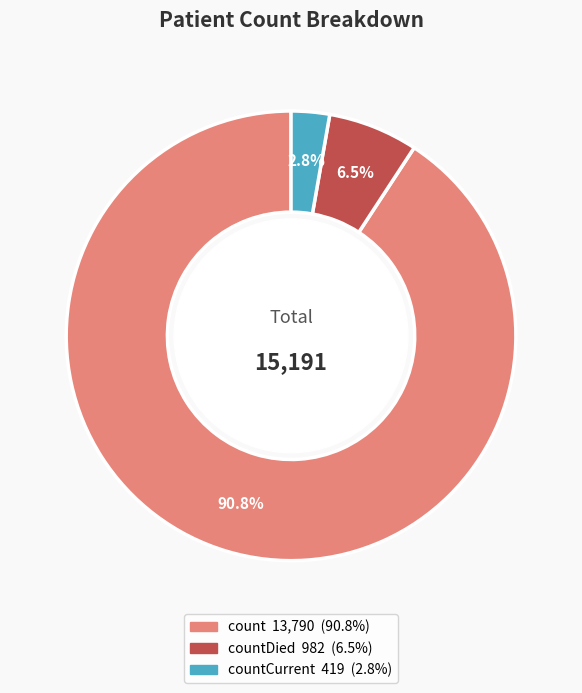

Is there any slice that represents more than half of the pie?

Yes